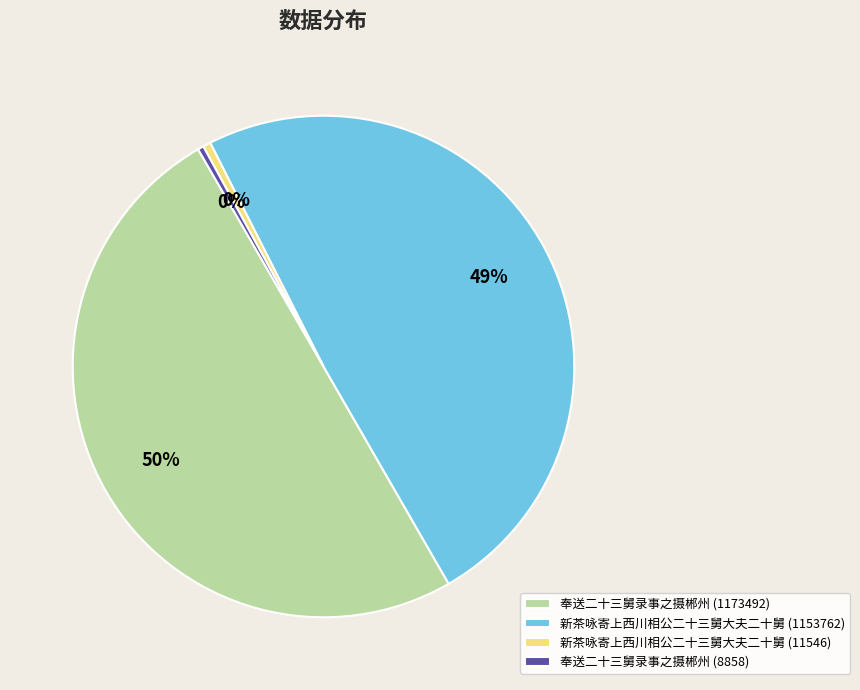

To the nearest percent, what is the difference between the 新茶咏寄上西川相公二十三舅大夫二十舅 (1153762) and 奉送二十三舅录事之摄郴州 (1173492) slice percentages?

1%